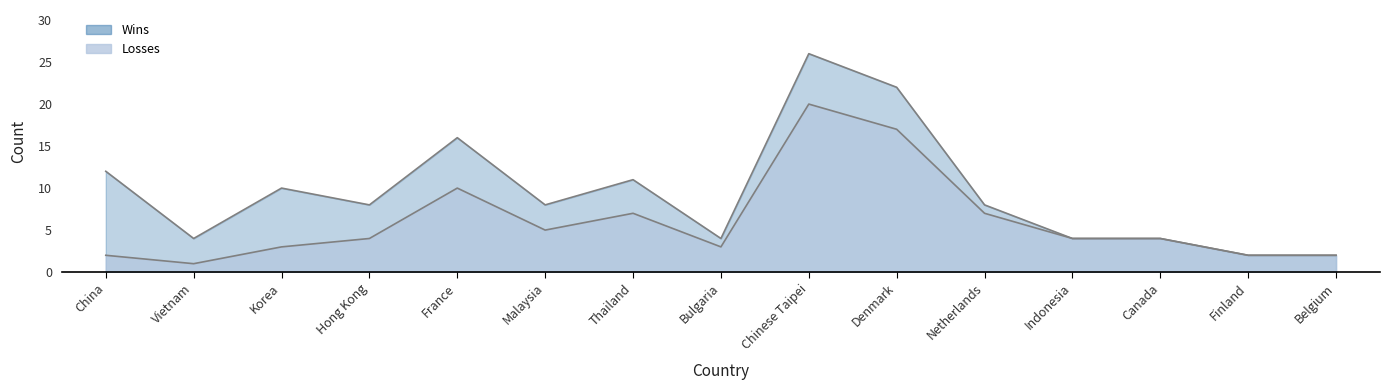

Which category has the lowest value in the Losses series?

Vietnam